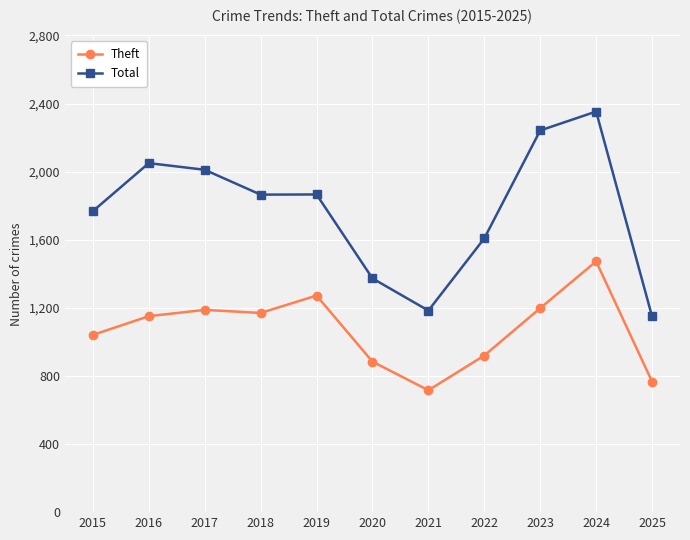

Is it true that Total equals 1908 at 2021?

False